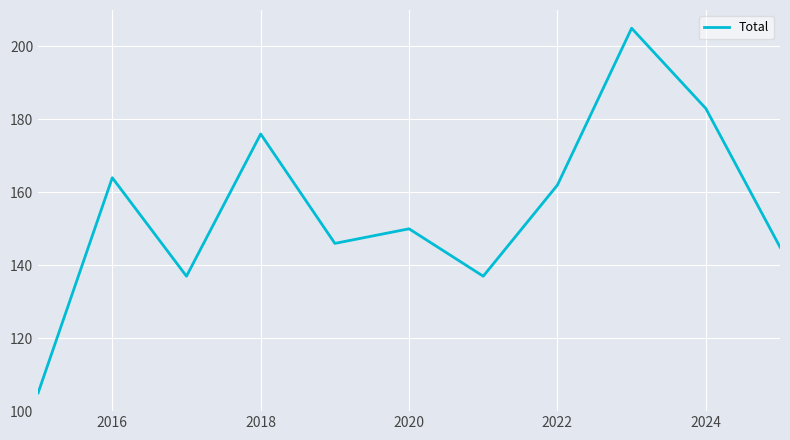

What is the minimum value shown in the chart?

105